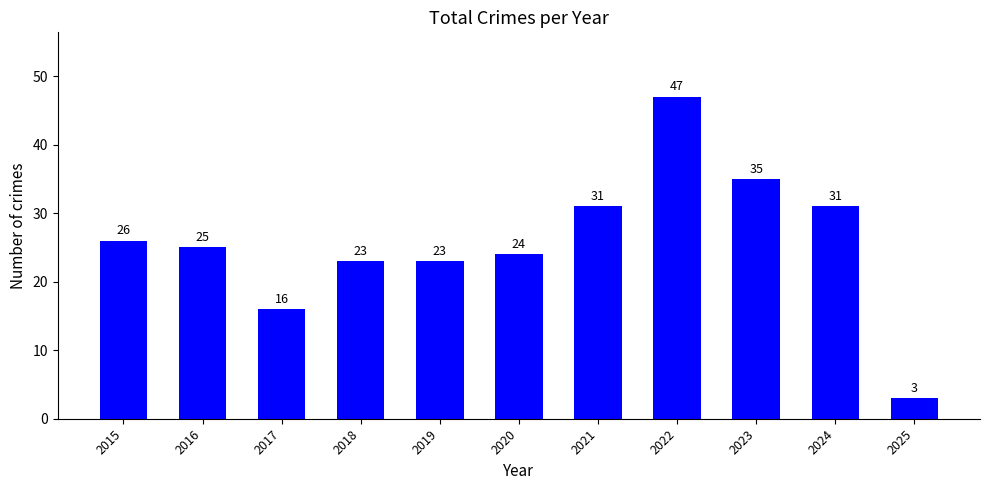

How many categories are shown in the chart?

11